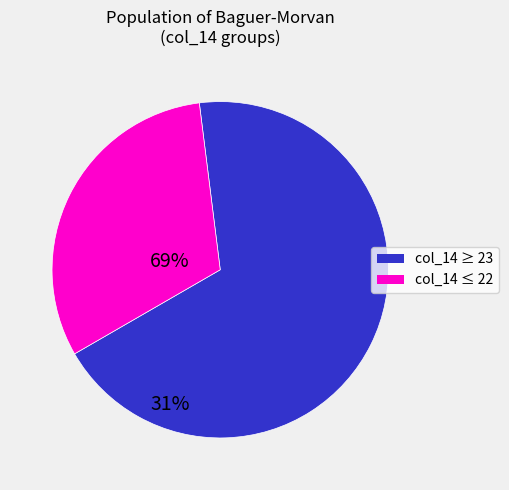

Count the number of slices in the pie.

2